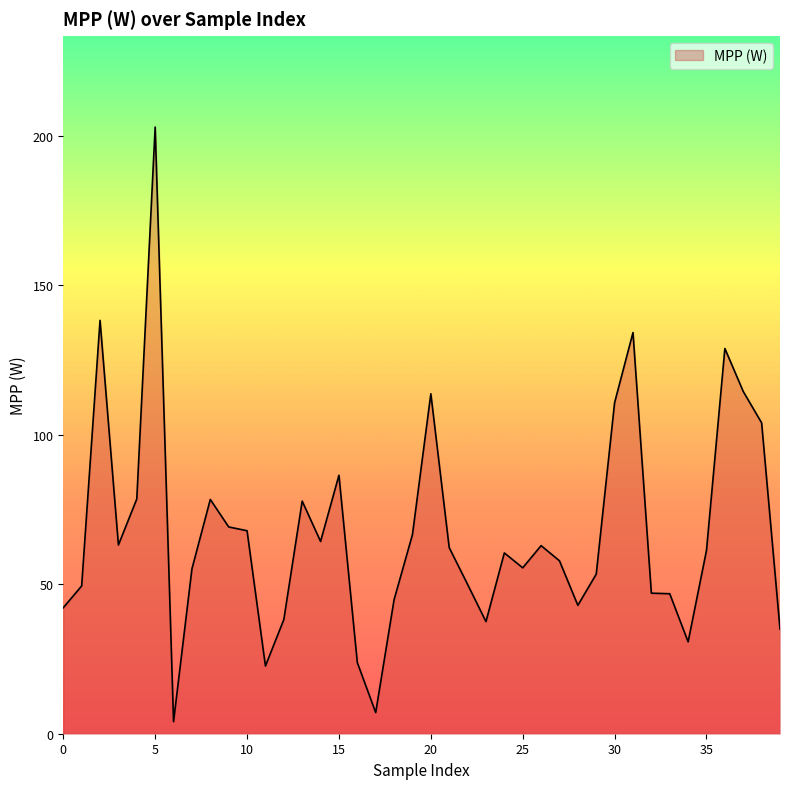

What is the maximum value shown in the chart?

202.9